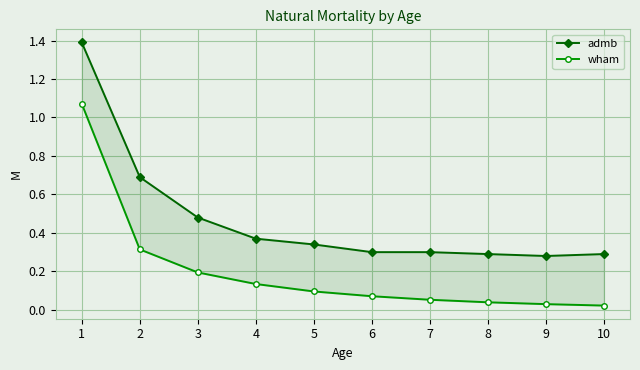

At which label does wham reach its minimum?

10